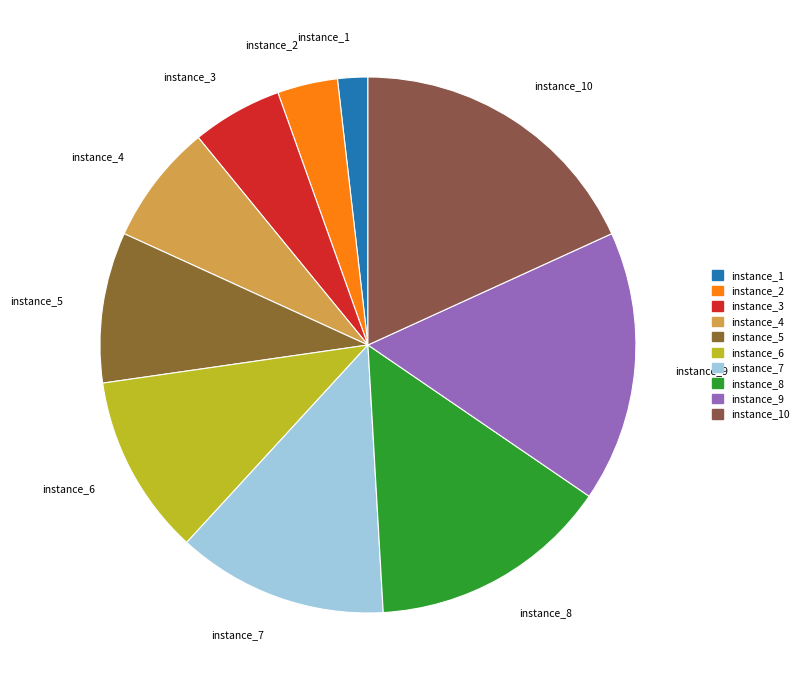

Does instance_10 account for over 50% of the chart?

No